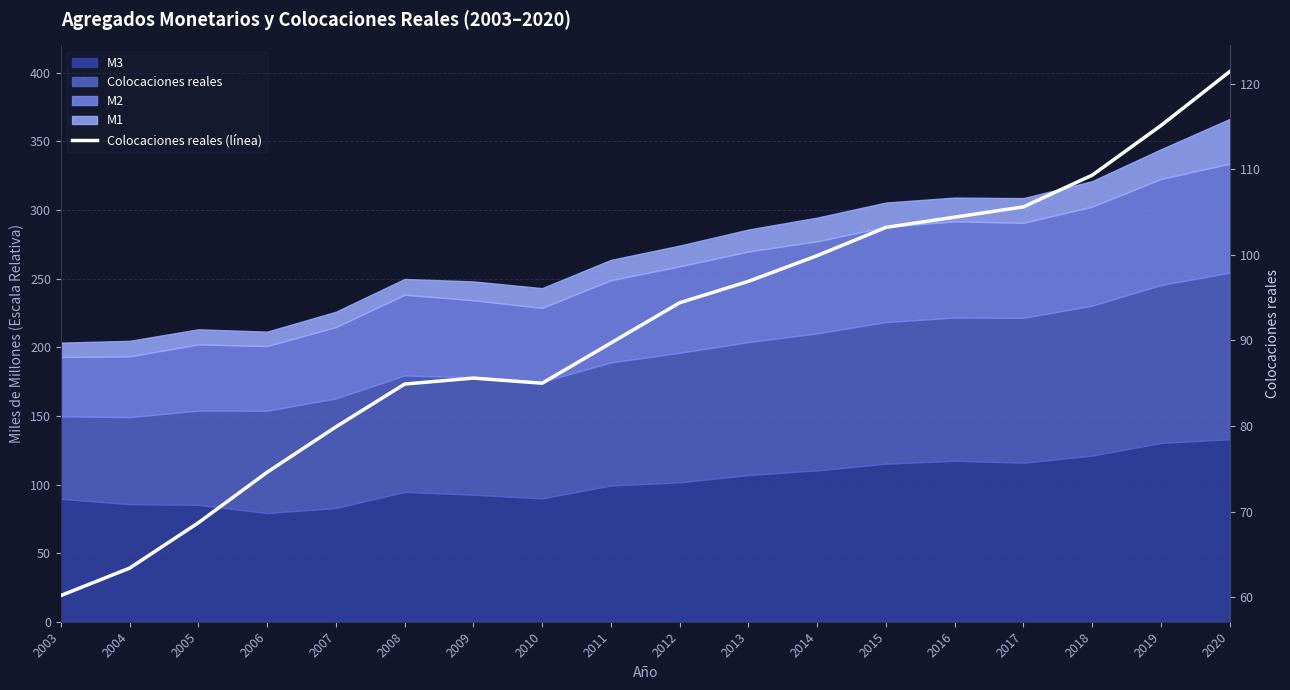

At which category does the data reach its first local valley?

2010